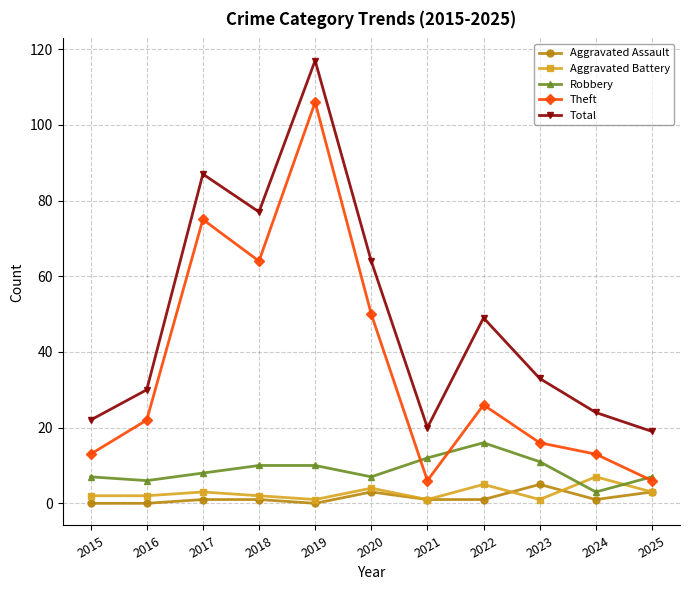

At which category is the sum across all series the highest?

2019